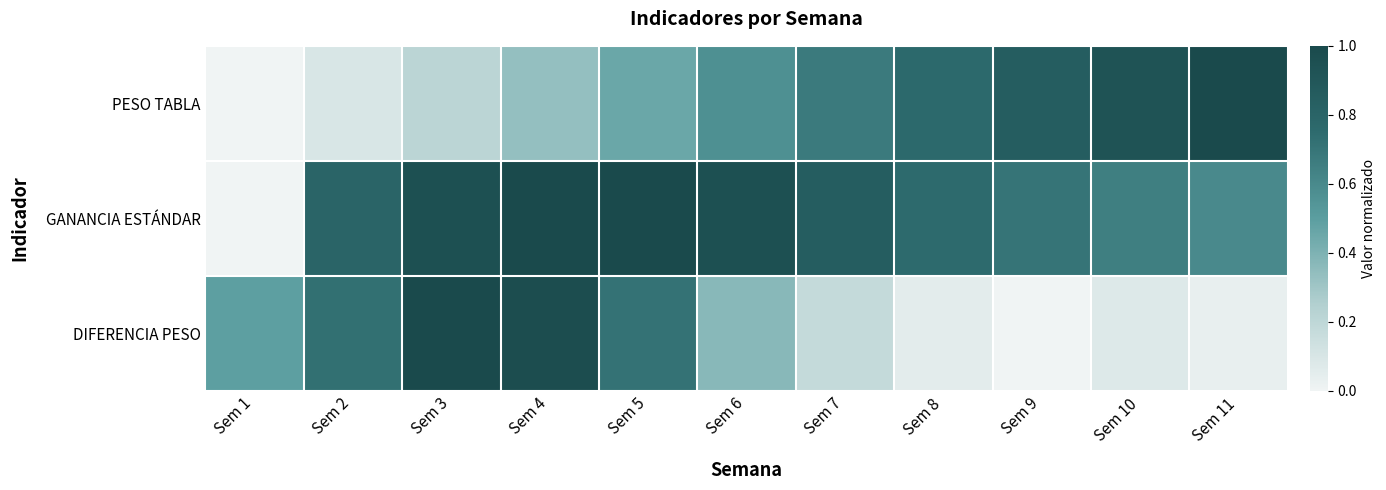

Reading right to left, extract all data points from this chart.

PESO TABLA: Sem 11=1.0	Sem 10=0.9	Sem 9=0.8	Sem 8=0.8	Sem 7=0.7	Sem 6=0.6	Sem 5=0.5	Sem 4=0.3	Sem 3=0.2	Sem 2=0.1	Sem 1=0.0
GANANCIA ESTÁNDAR: Sem 11=0.6	Sem 10=0.7	Sem 9=0.7	Sem 8=0.8	Sem 7=0.8	Sem 6=0.9	Sem 5=1.0	Sem 4=1.0	Sem 3=0.9	Sem 2=0.8	Sem 1=0.0
DIFERENCIA PESO: Sem 11=0.0	Sem 10=0.1	Sem 9=0.0	Sem 8=0.1	Sem 7=0.2	Sem 6=0.4	Sem 5=0.7	Sem 4=1.0	Sem 3=1.0	Sem 2=0.7	Sem 1=0.5